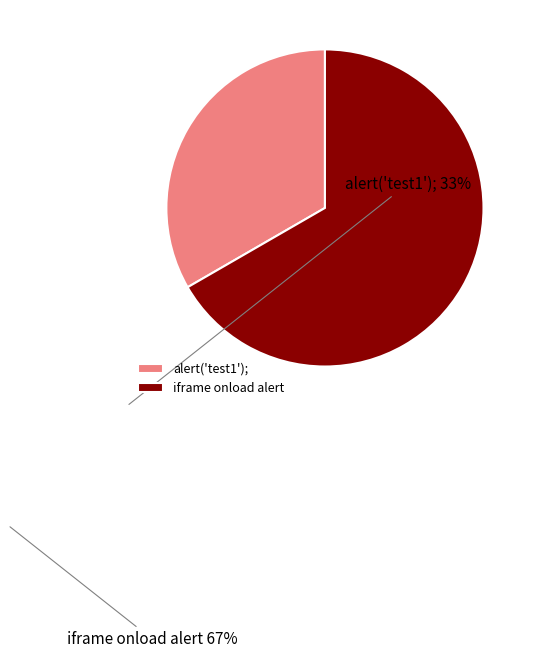

Count the number of slices in the pie.

2